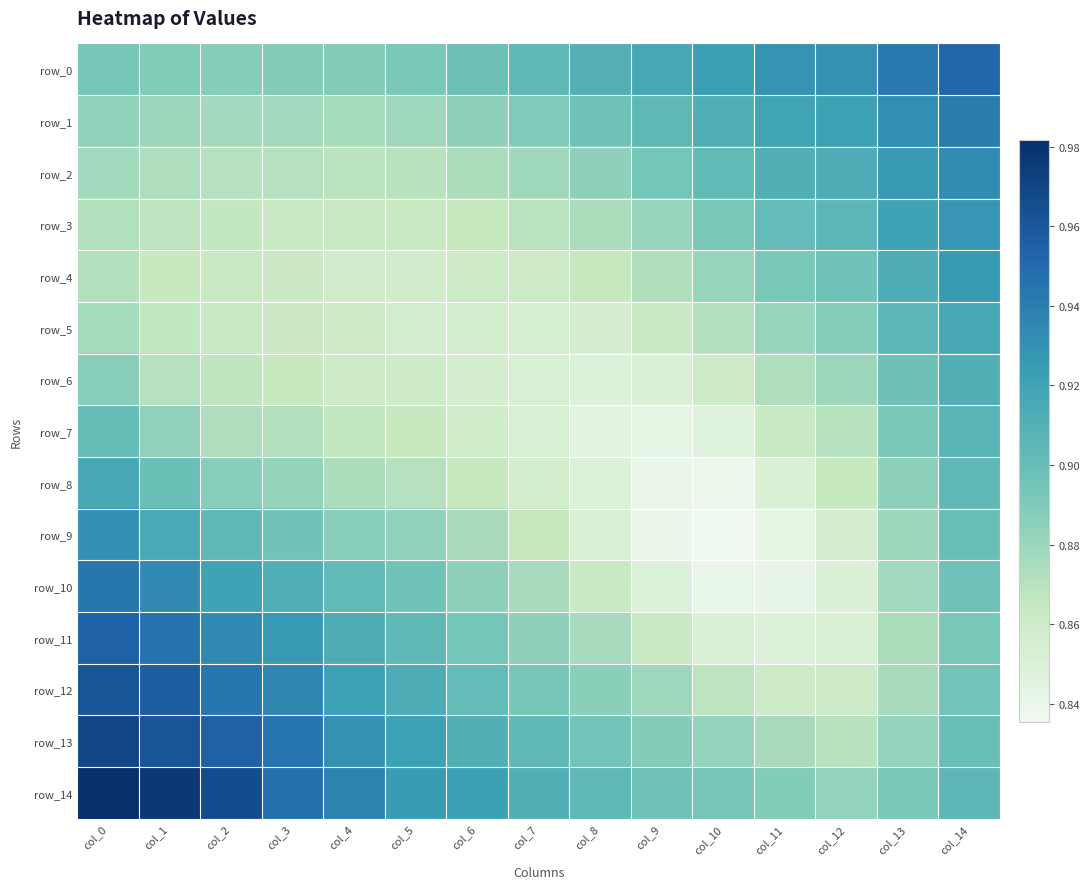

At how many categories does at least one series exceed 0?

15